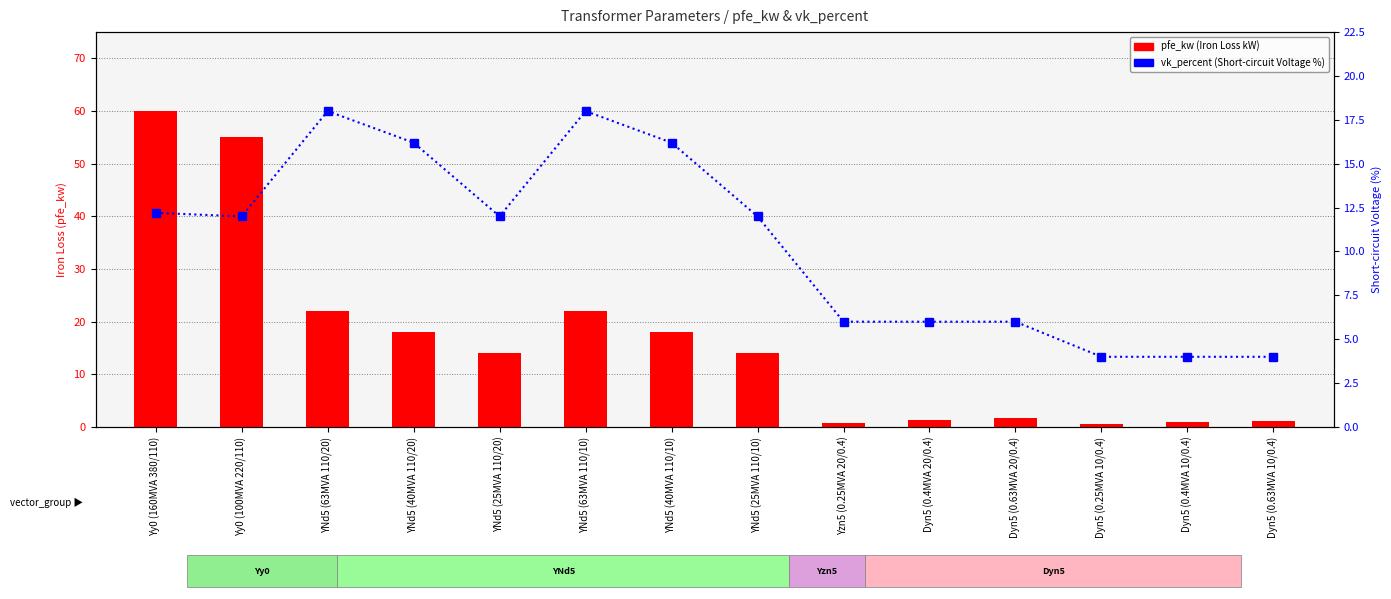

What is the label of the 1st bar from the right?

Dyn5 (0.63MVA 10/0.4)